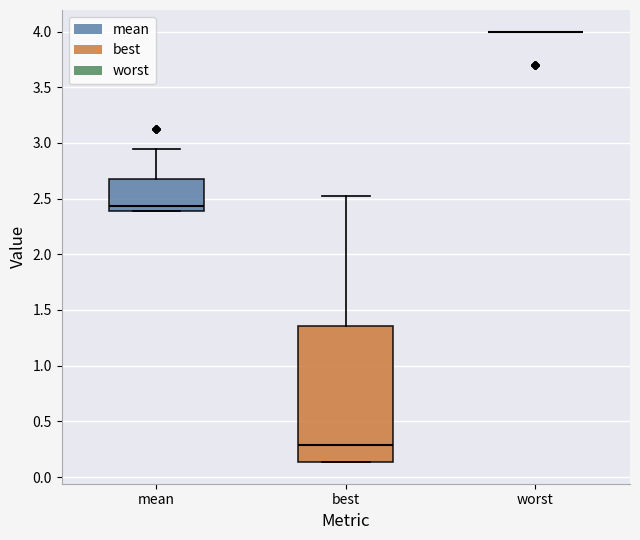

Which box is the tallest, from its lower edge to its upper edge?

best